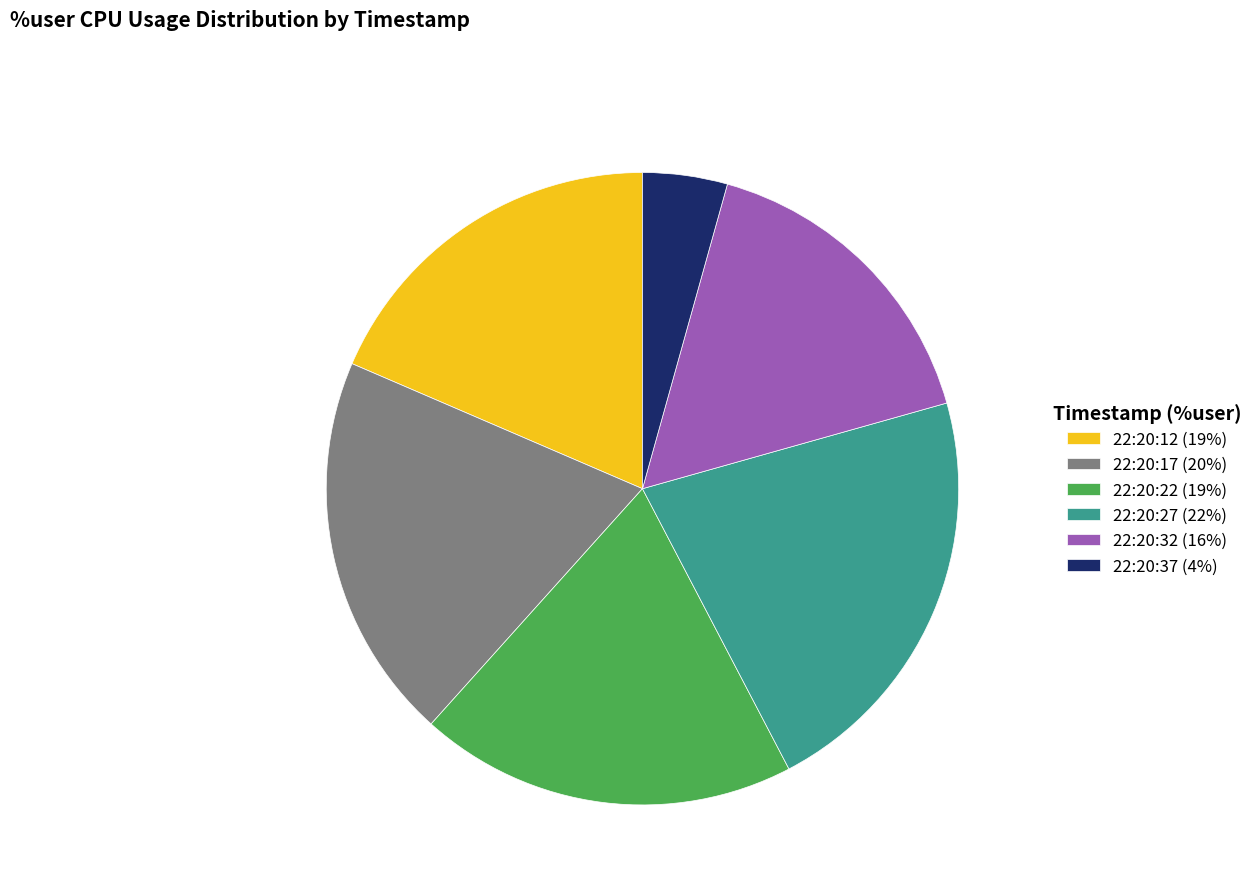

Is there a majority slice in this chart?

No